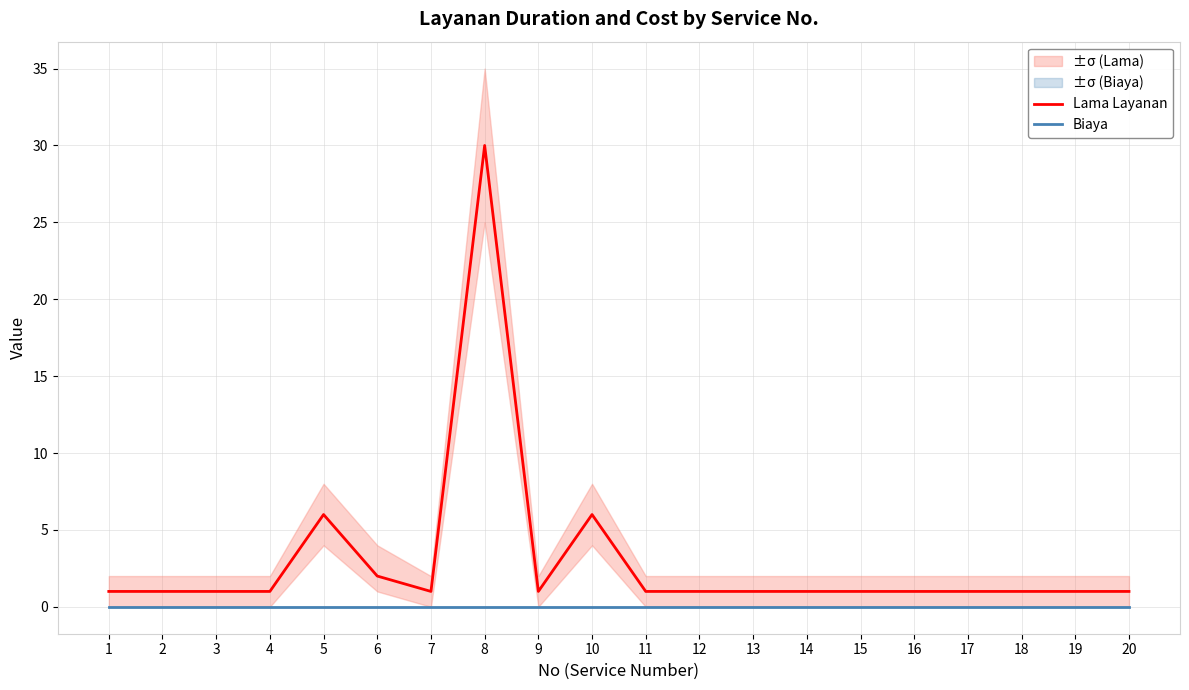

Reading left to right, what are all the values shown in this chart?

Lama Layanan: 1	1	1	1	6	2	1	30	1	6	1	1	1	1	1	1	1	1	1	1
Biaya: 0	0	0	0	0	0	0	0	0	0	0	0	0	0	0	0	0	0	0	0